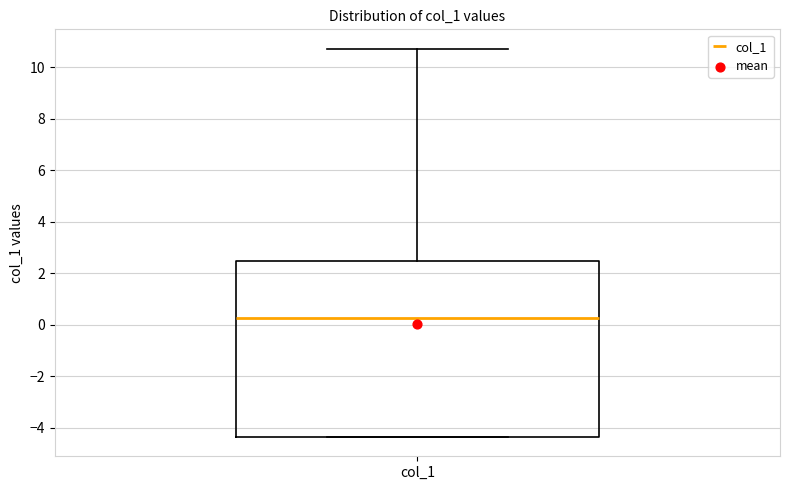

Where is the upper edge of the box for col_1 on the y-axis? The values are not printed on the chart, so give them approximately, as read against the axis.

2.4